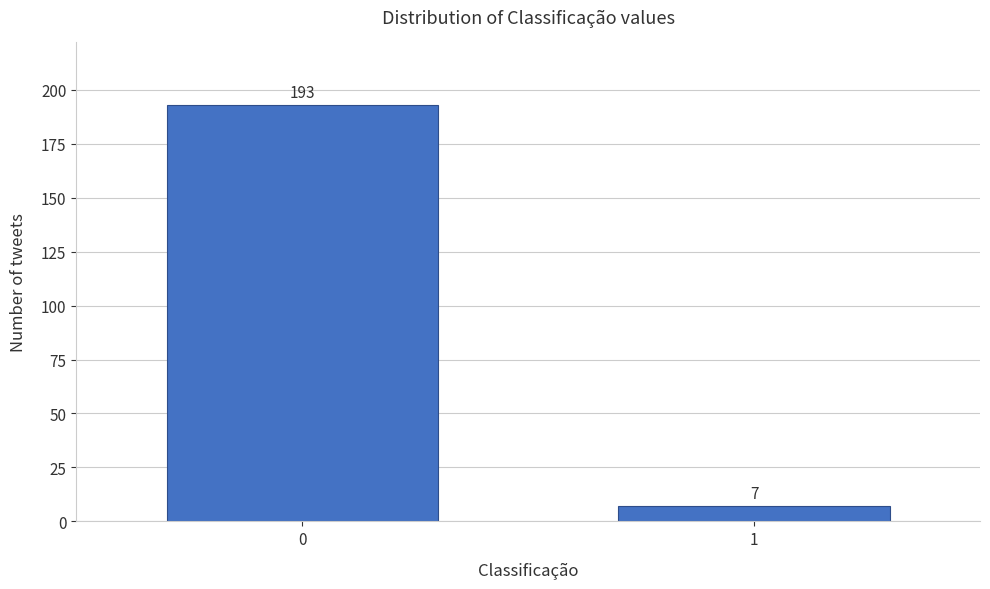

Reading left to right, extract all data points from this chart.

193	7